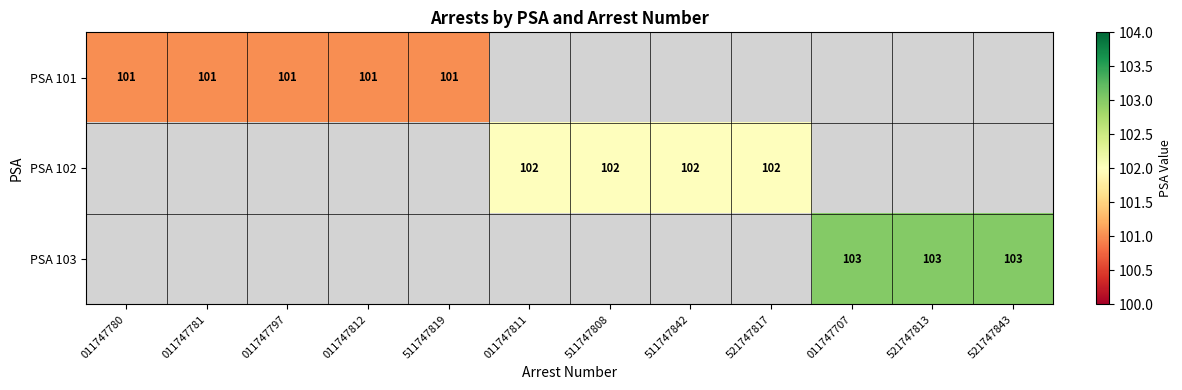

The value of PSA 102 at 011747811 is 102. True or false?

True